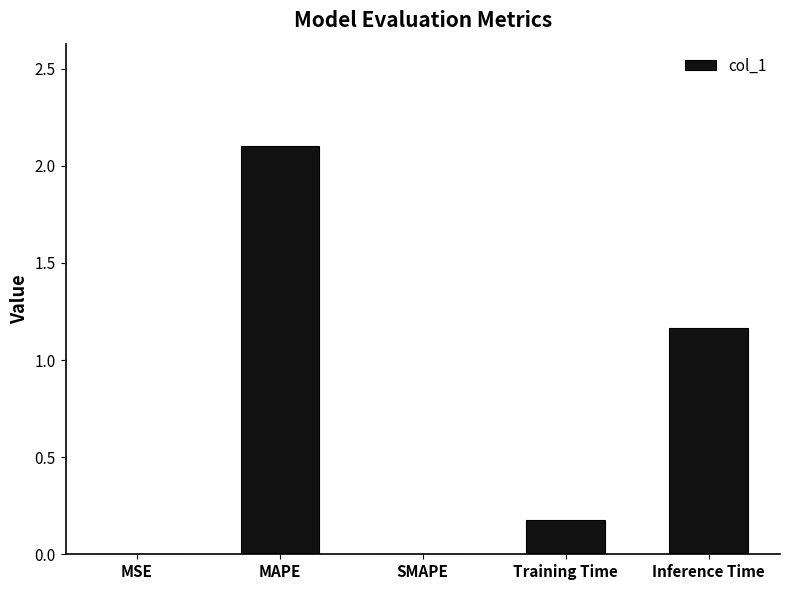

Is it true that the value at MAPE is 2.1?

True